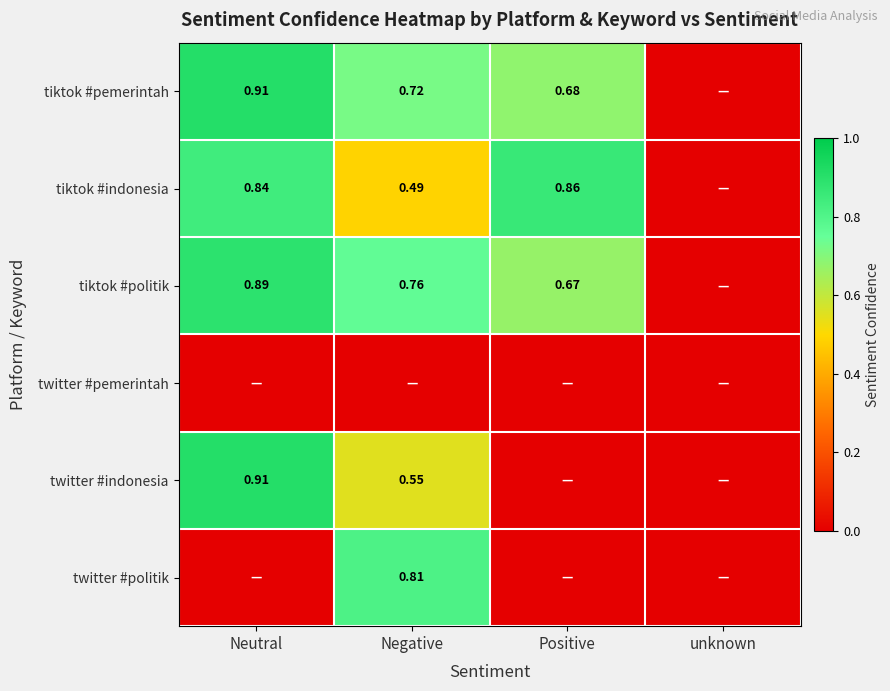

At which label does twitter #indonesia reach its peak?

Neutral